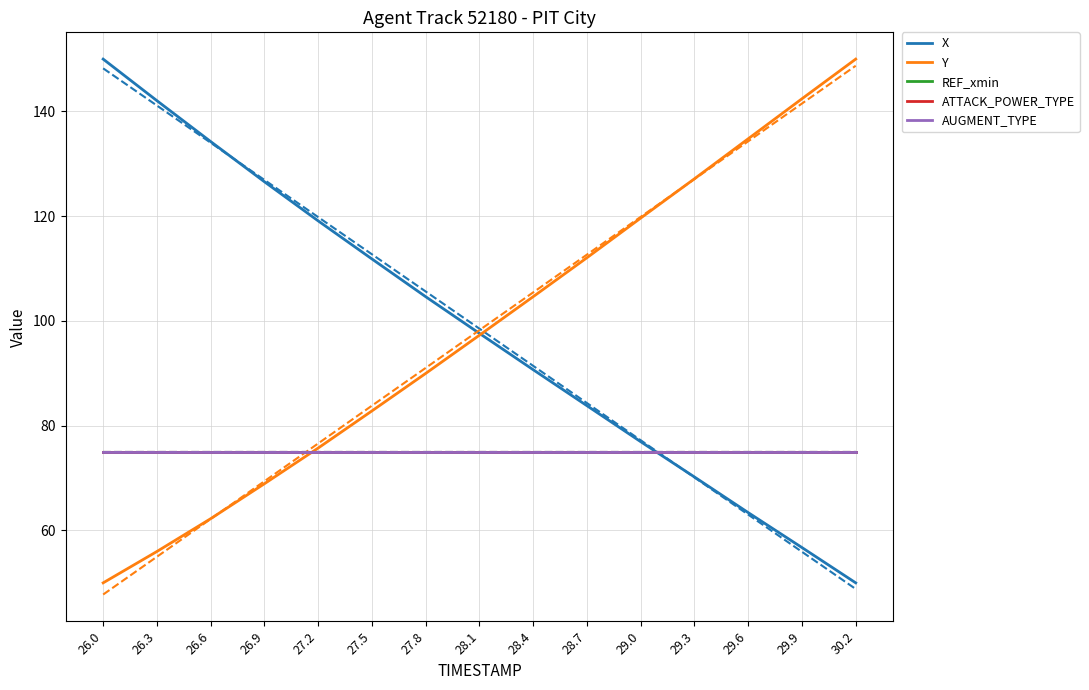

What is the label of the 2nd point from the left?

26.3